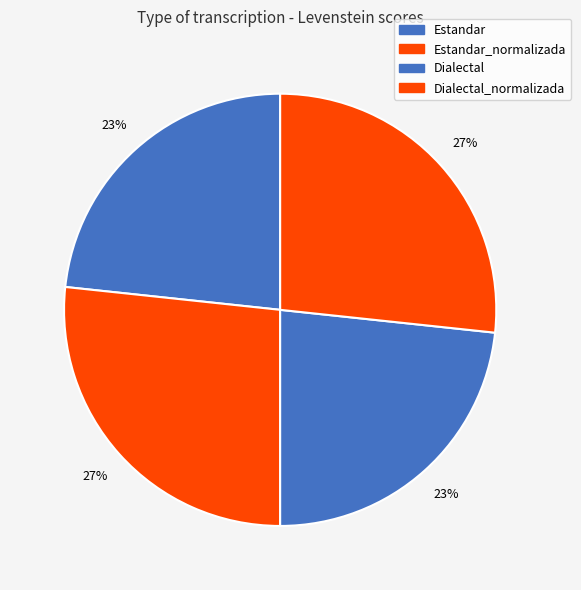

Does Dialectal account for over 50% of the chart?

No